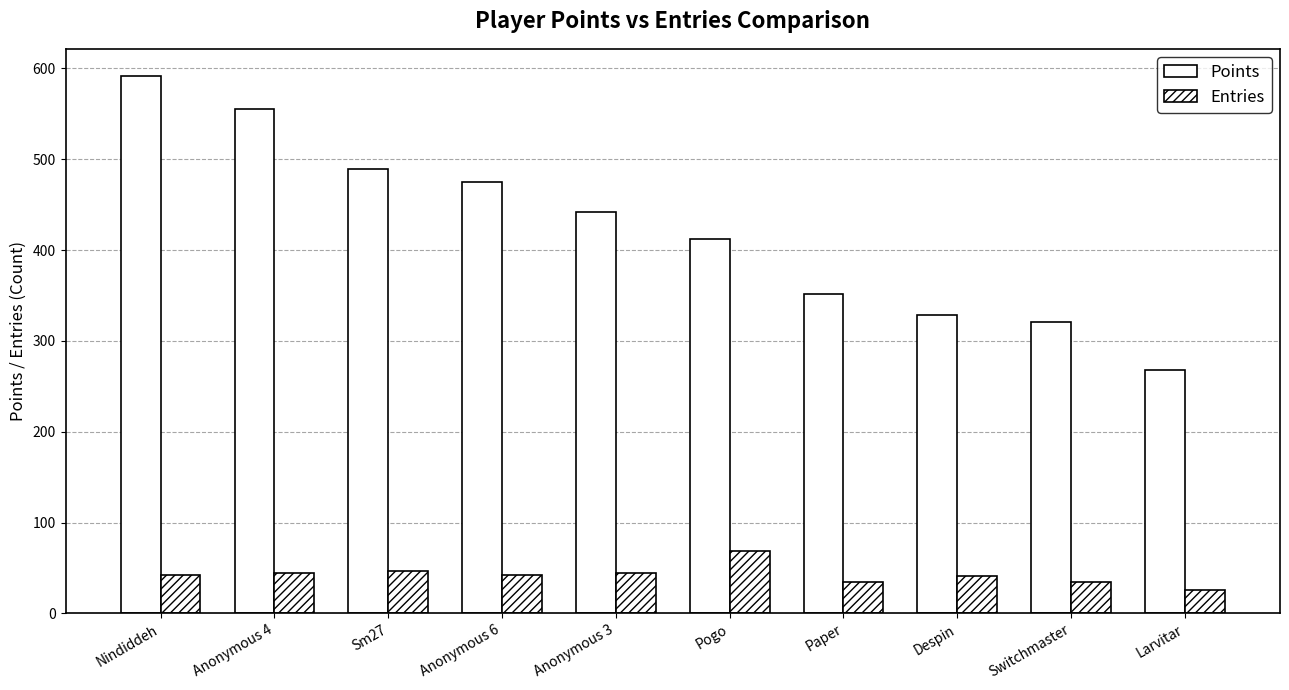

What is the difference between the second highest and second lowest values in the Points series?

234